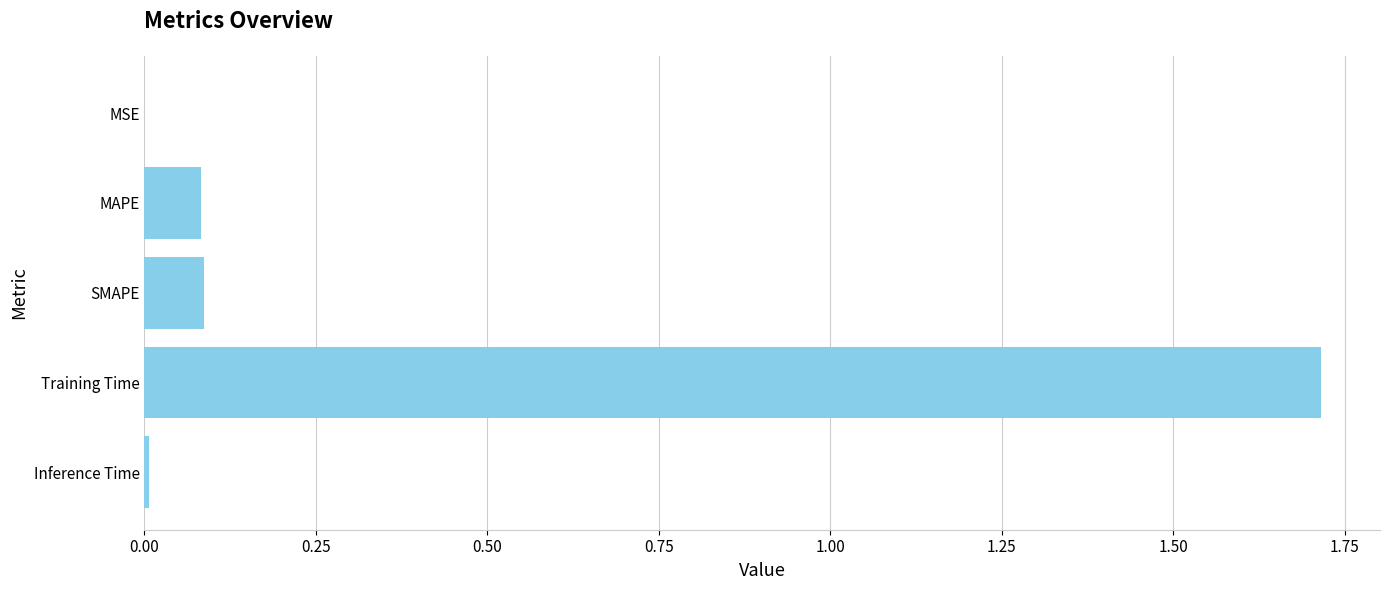

Is it true that the value at MAPE is 0.1?

True